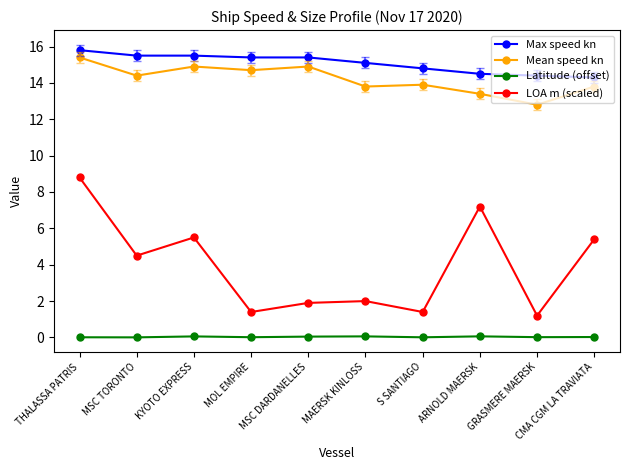

What is the difference between the maximum and second lowest values in the Mean speed kn series?

2.0